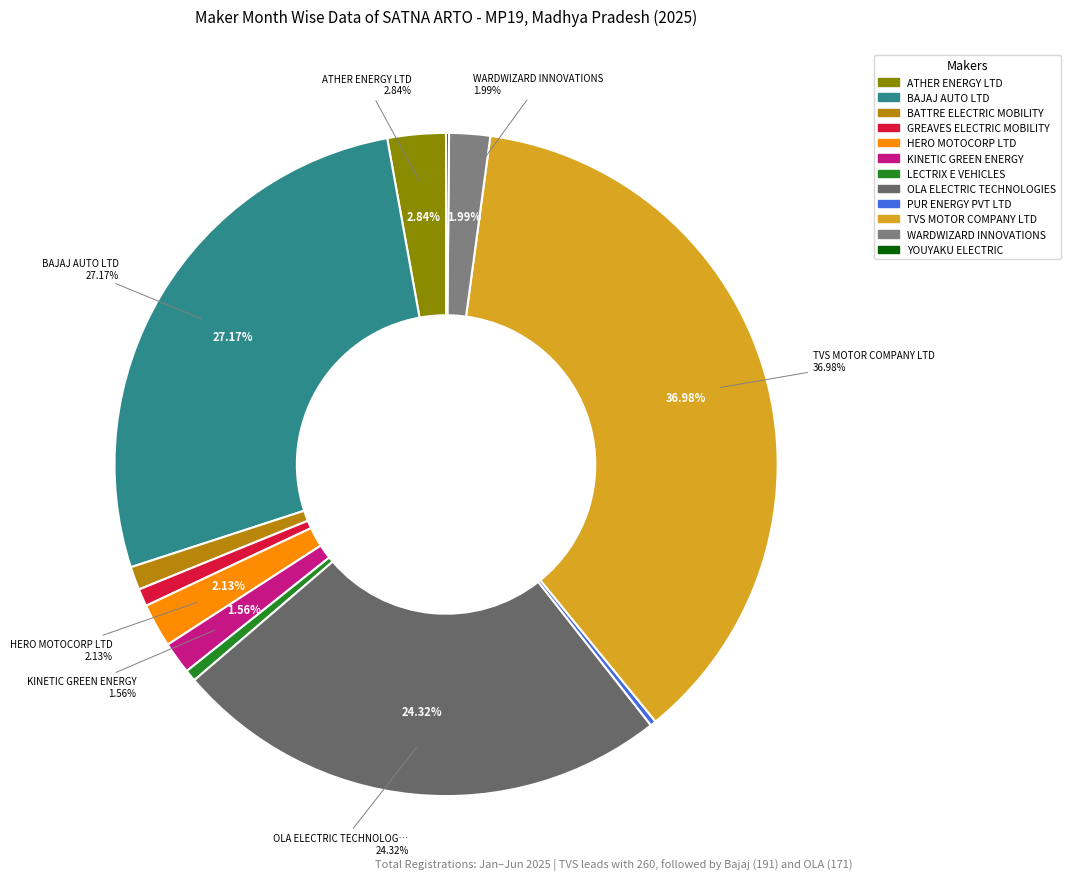

Which slice is the largest?

TVS MOTOR COMPANY LTD